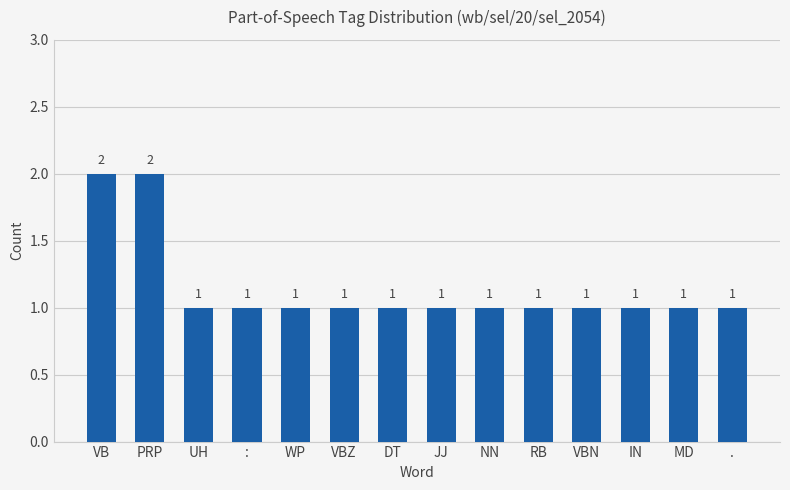

The chart shows a value of 1 at VBN. True or false?

True